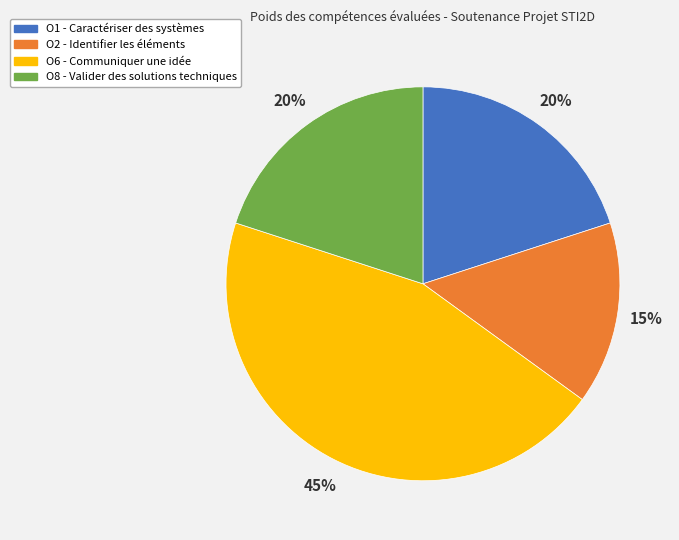

To the nearest percent, what is the combined percentage of O8 - Valider des solutions techniques and O1 - Caractériser des systèmes?

40%